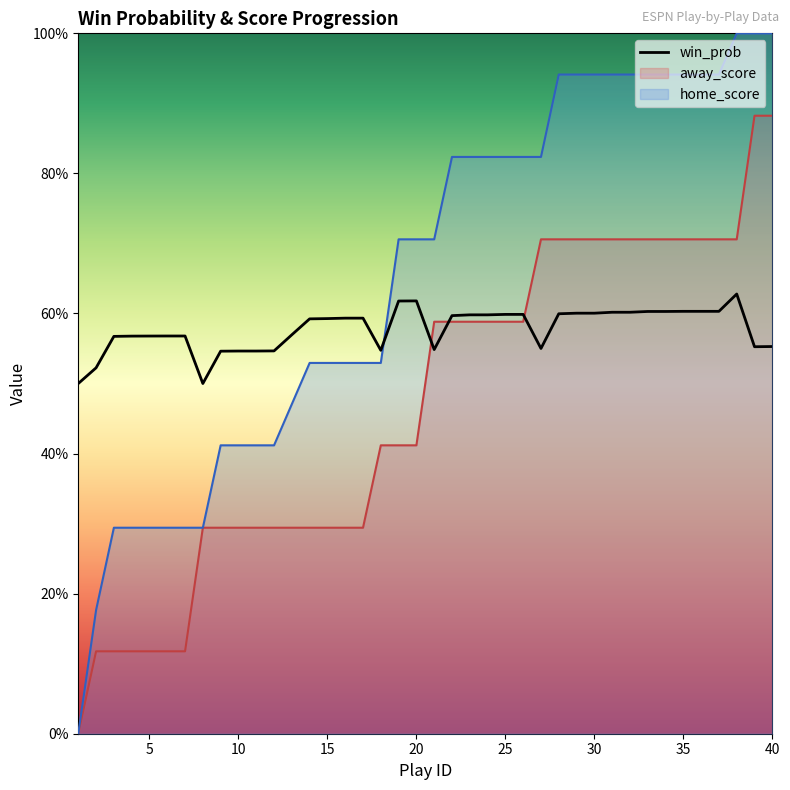

Reading left to right, transcribe all the data shown in this chart.

0.5	0.5	0.6	0.6	0.6	0.6	0.6	0.5	0.5	0.5	0.5	0.5	0.6	0.6	0.6	0.6	0.6	0.5	0.6	0.6	0.5	0.6	0.6	0.6	0.6	0.6	0.6	0.6	0.6	0.6	0.6	0.6	0.6	0.6	0.6	0.6	0.6	0.6	0.6	0.6